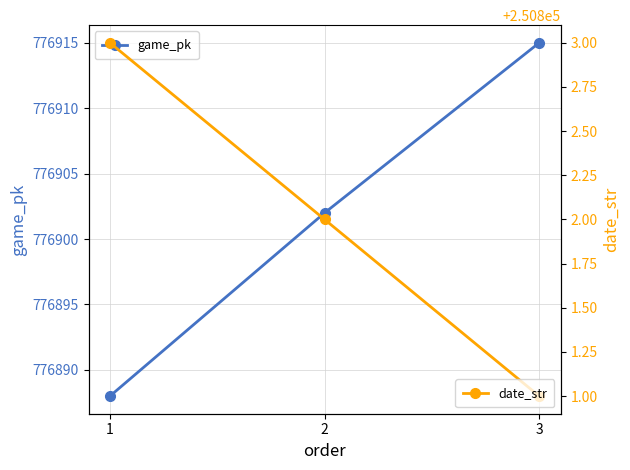

How many values in the date_str series exceed 250802?

1